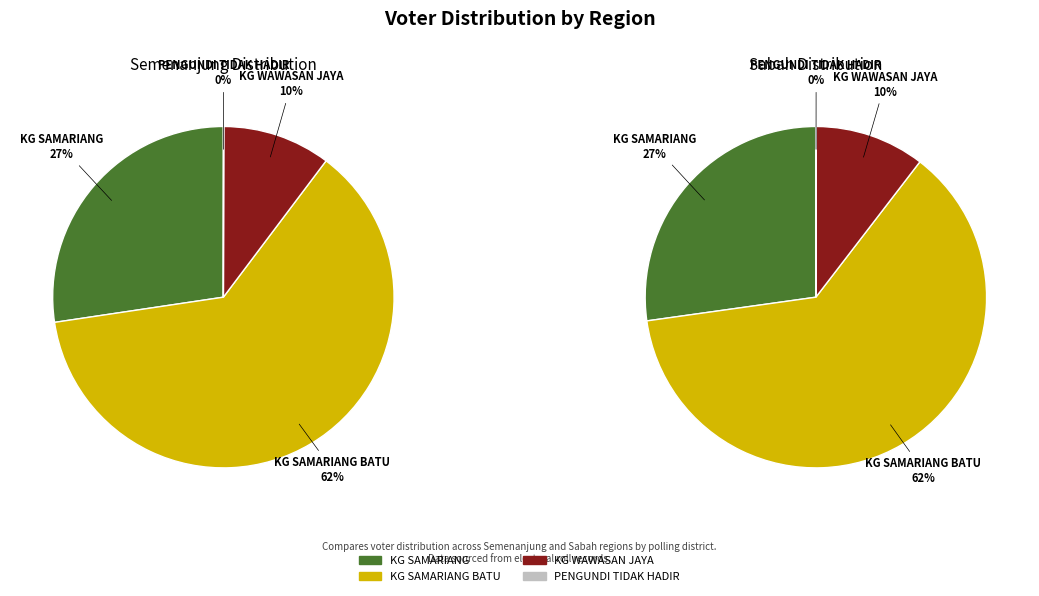

To the nearest percent, what is the combined percentage of values_semenanjung and 2?

38%